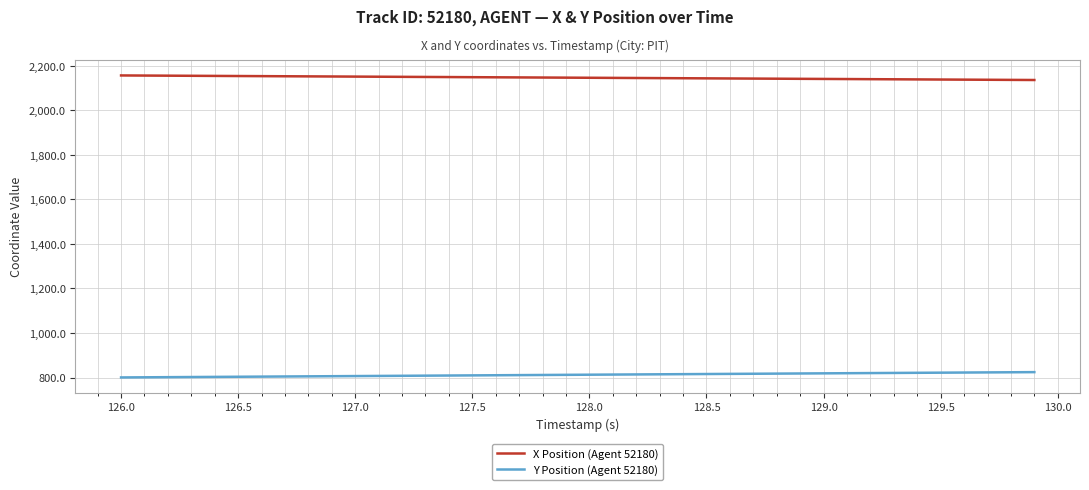

Does the chart display data point markers on the line(s)?

No